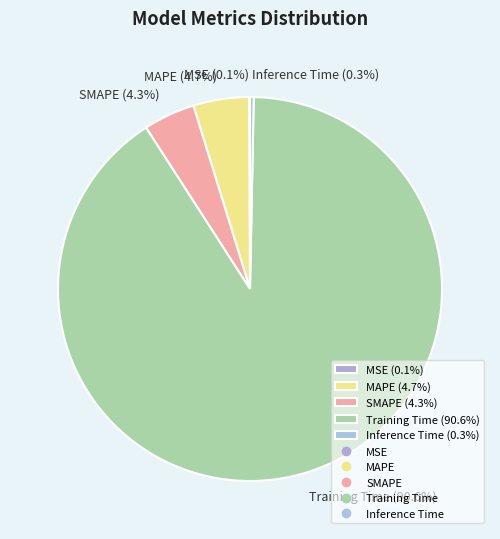

Which has a higher value, Inference Time (0.3%) or Training Time (90.6%)?

Training Time (90.6%)